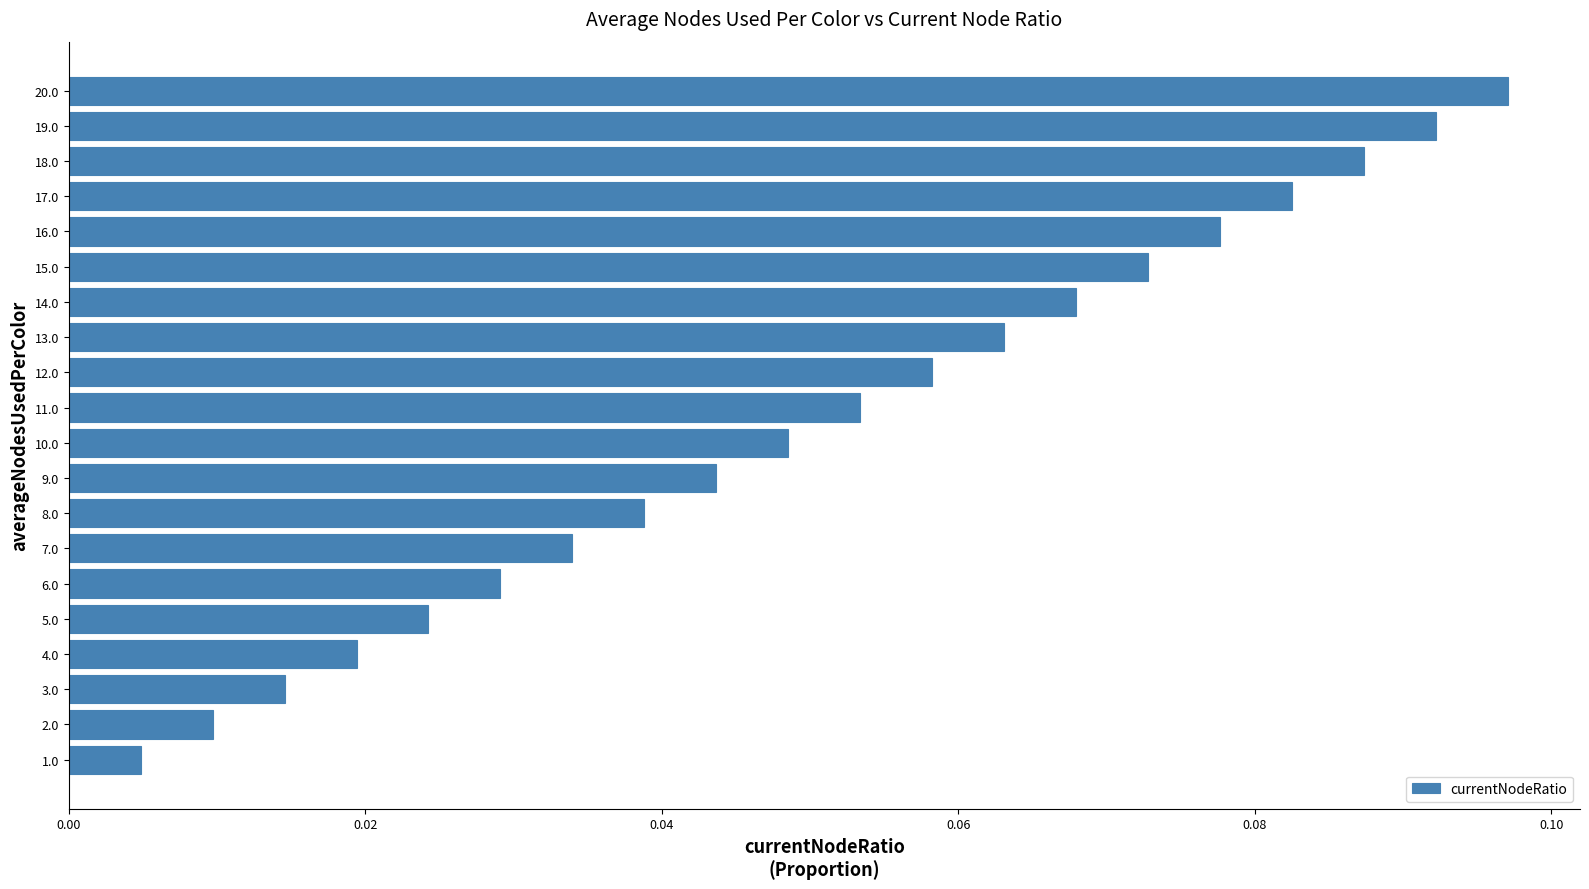

Rank the categories by value from lowest to highest.

1.0, 2.0, 3.0, 4.0, 5.0, 6.0, 7.0, 8.0, 9.0, 10.0, 11.0, 12.0, 13.0, 14.0, 15.0, 16.0, 17.0, 18.0, 19.0, 20.0